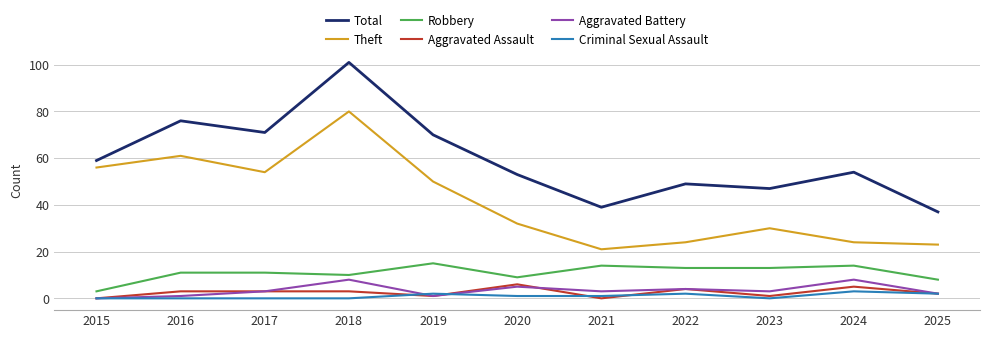

How many lines are shown in the chart?

6